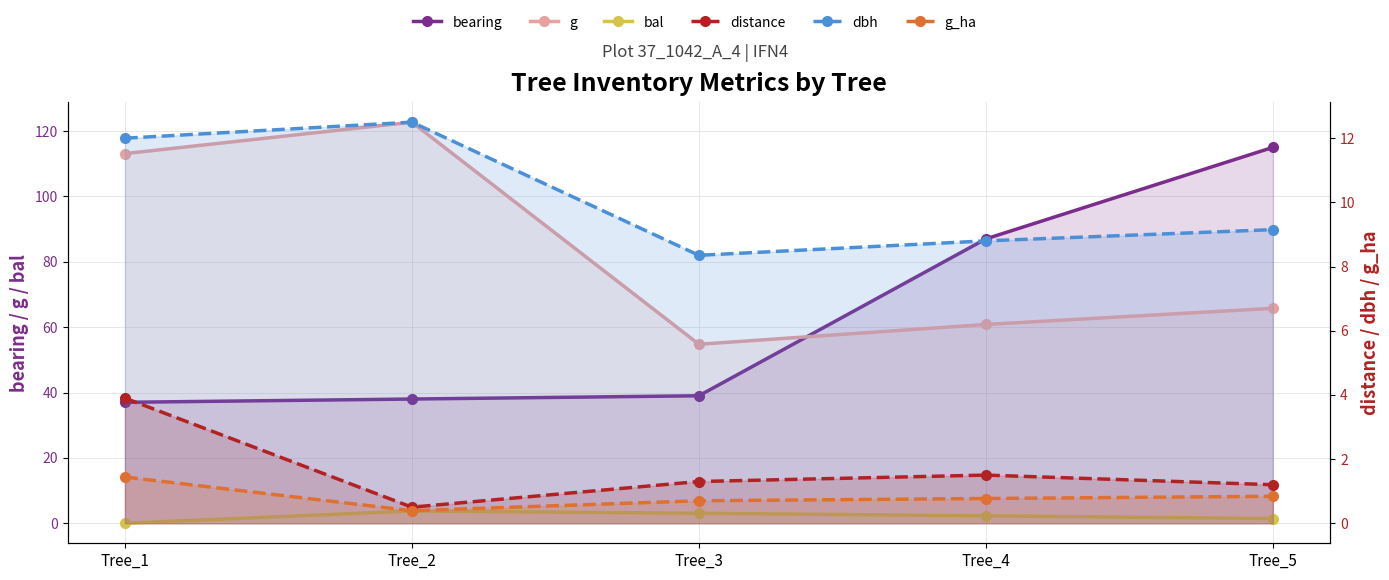

What is the difference between the highest and lowest values at Tree_4?

86.2